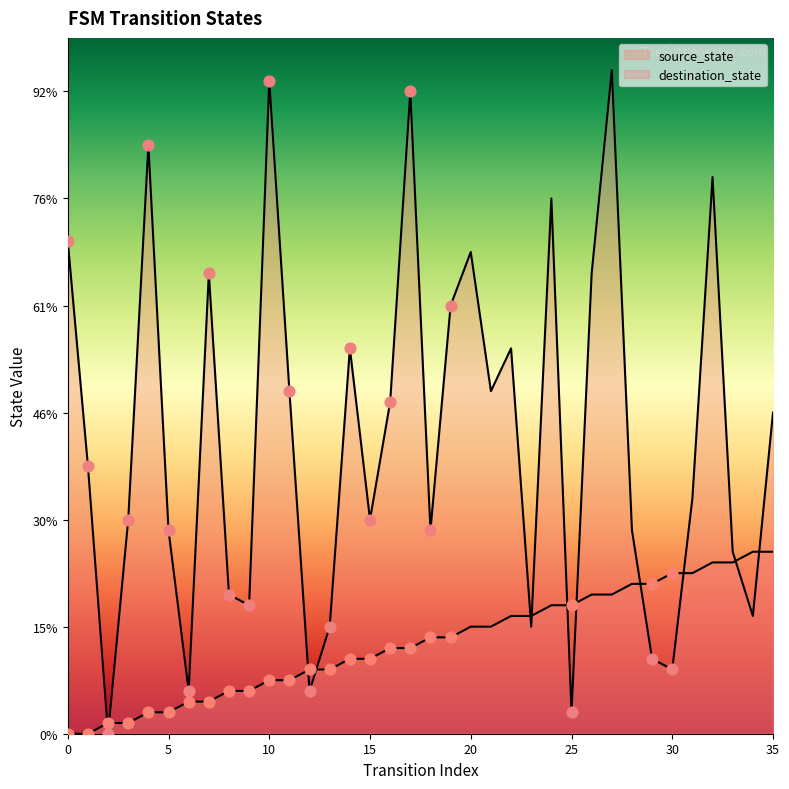

Which series has the largest total across all categories?

destination_state